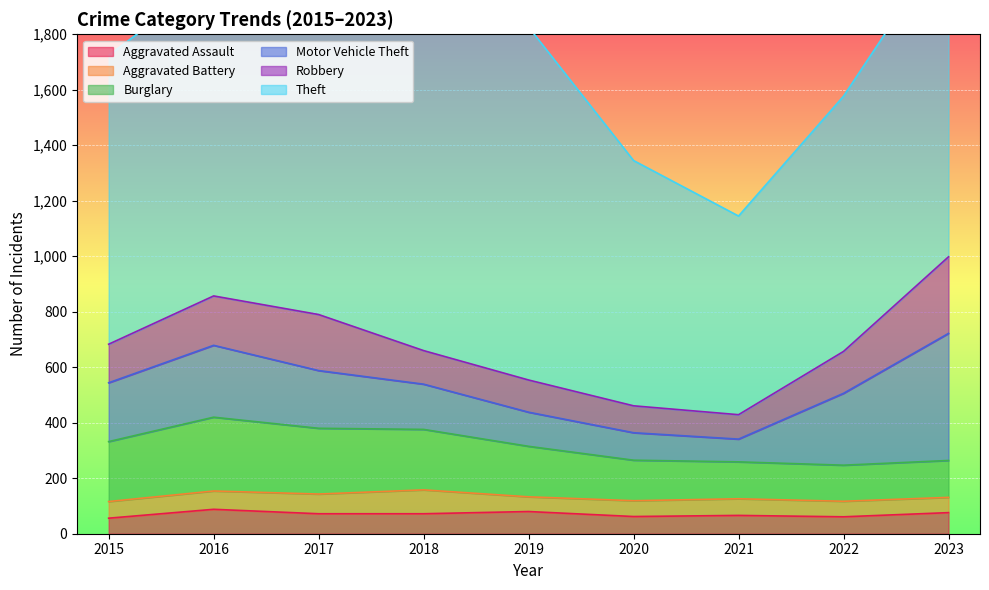

Reading left to right, what are all the values shown in this chart?

Aggravated Assault: 2015=56	2016=88	2017=72	2018=72	2019=80	2020=62	2021=66	2022=61	2023=76
Aggravated Battery: 2015=60	2016=66	2017=71	2018=86	2019=53	2020=57	2021=60	2022=56	2023=55
Burglary: 2015=216	2016=266	2017=237	2018=218	2019=182	2020=146	2021=133	2022=130	2023=133
Motor Vehicle Theft: 2015=212	2016=259	2017=208	2018=163	2019=123	2020=99	2021=82	2022=259	2023=458
Robbery: 2015=139	2016=178	2017=202	2018=121	2019=116	2020=97	2021=88	2022=151	2023=276
Theft: 2015=1041	2016=1151	2017=1188	2018=1170	2019=1272	2020=884	2021=716	2022=920	2023=1148